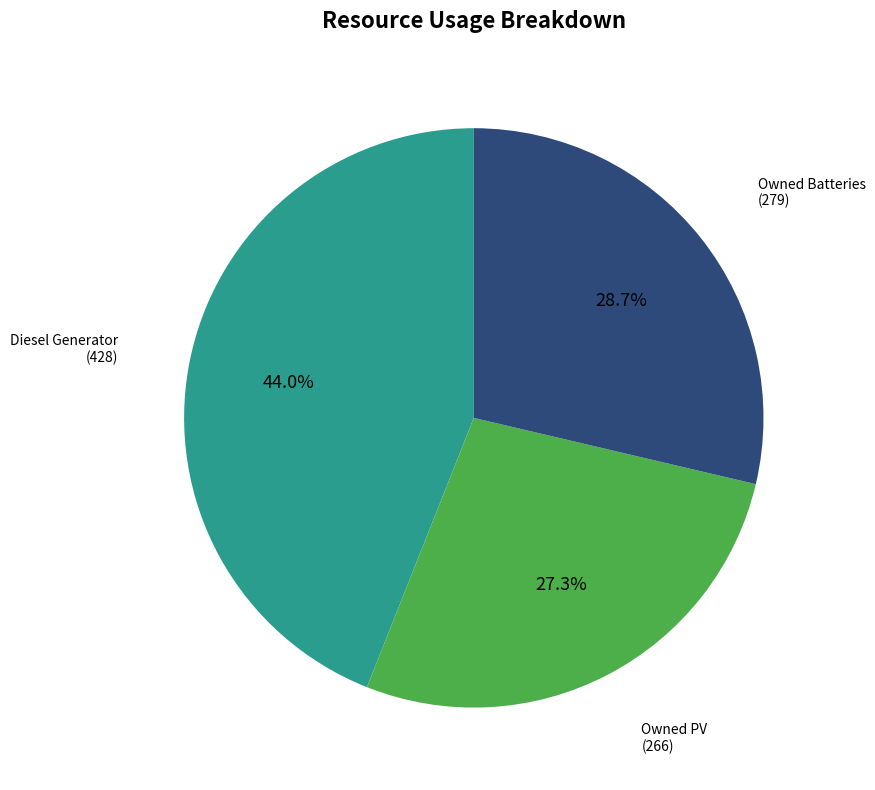

Is there a majority slice in this chart?

No